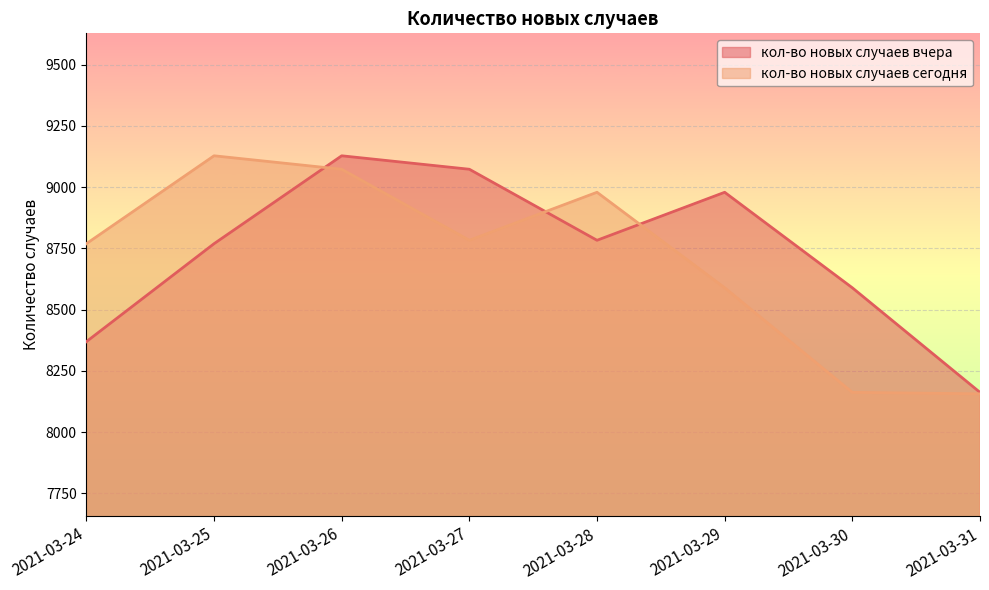

Reading right to left, extract all data points from this chart.

кол-во новых случаев вчера: 2021-03-31=8162	2021-03-30=8589	2021-03-29=8979	2021-03-28=8783	2021-03-27=9073	2021-03-26=9128	2021-03-25=8769	2021-03-24=8369
кол-во новых случаев сегодня: 2021-03-31=8156	2021-03-30=8162	2021-03-29=8589	2021-03-28=8979	2021-03-27=8783	2021-03-26=9073	2021-03-25=9128	2021-03-24=8769